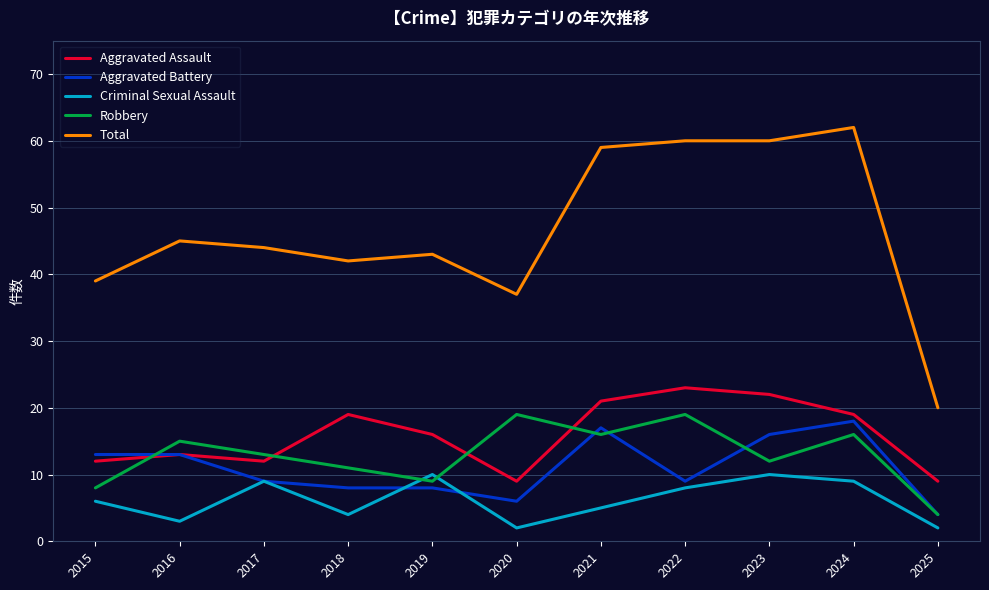

What is the average value of the Total series?

46